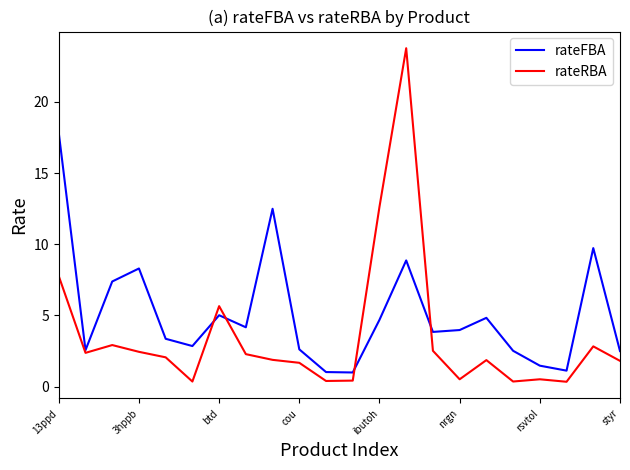

Rank the series by their maximum value, from highest to lowest.

rateRBA, rateFBA